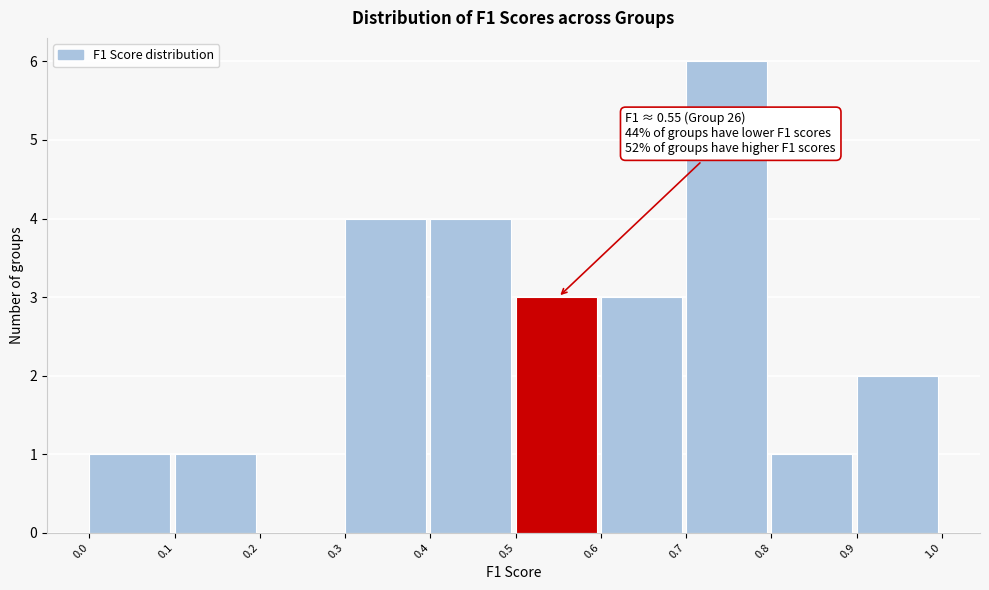

Which range on the x-axis has the tallest bar?

0.7 to 0.8